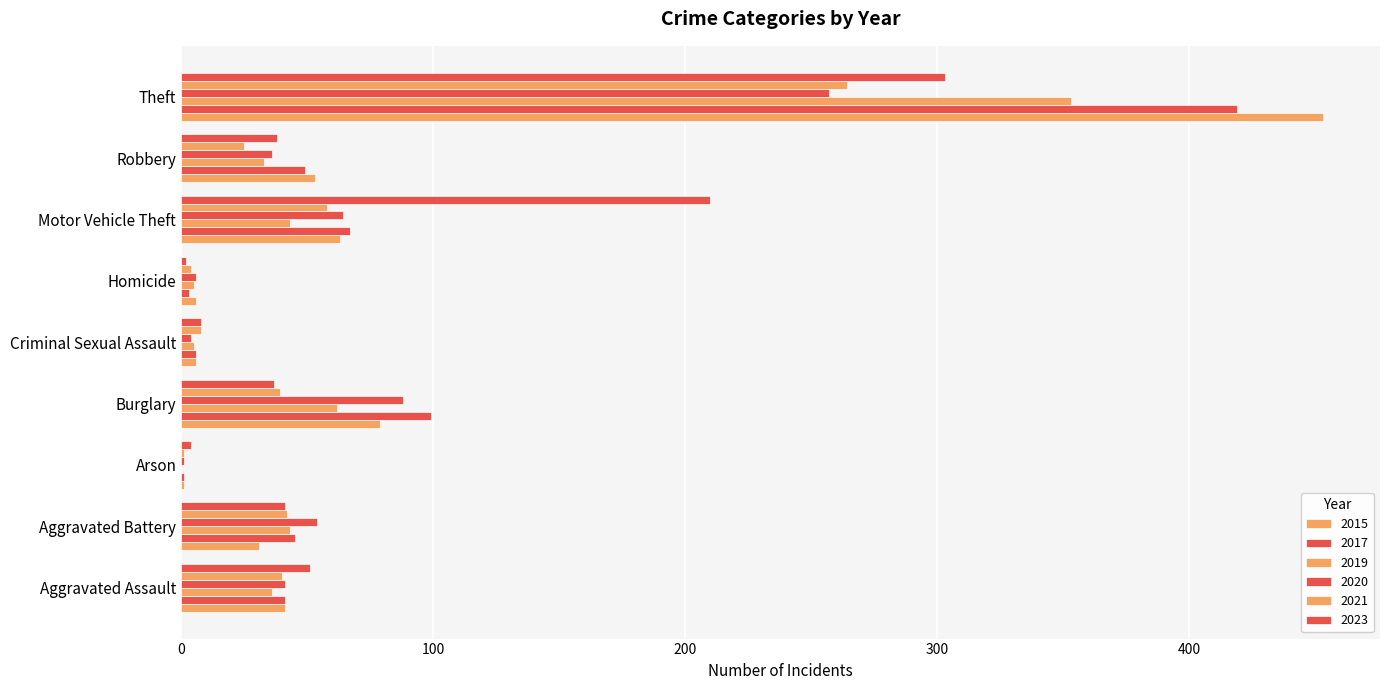

What is the label of the 8th bar from the right?

Aggravated Battery